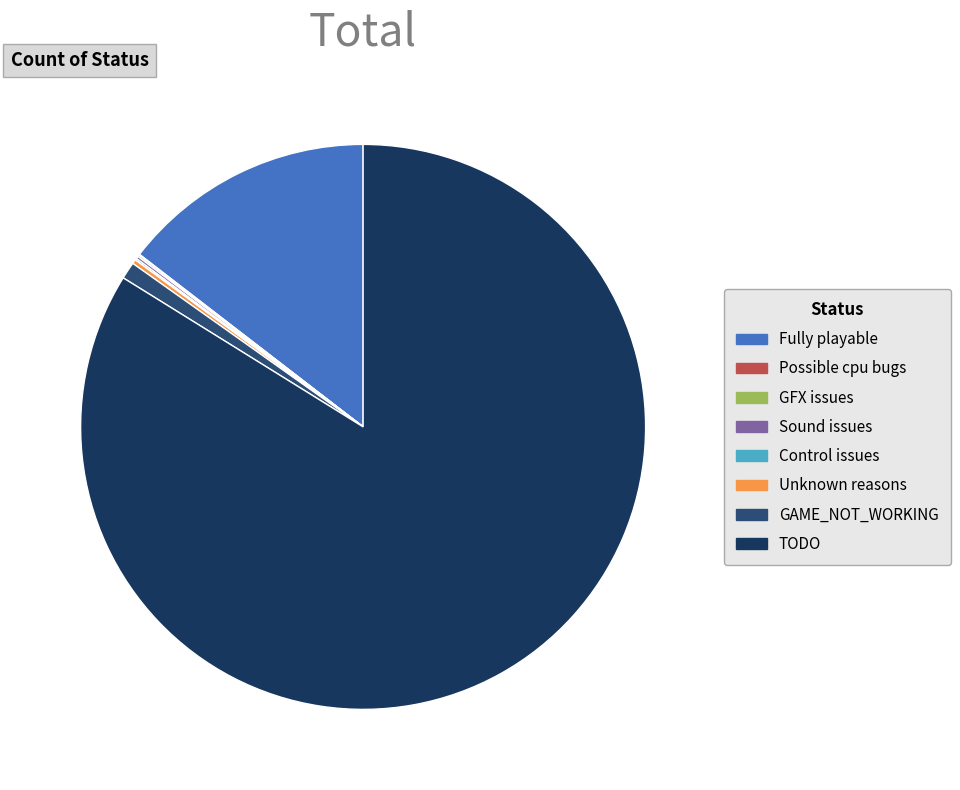

Rank the categories by value from highest to lowest.

TODO, Fully playable, GAME_NOT_WORKING, Unknown reasons, Sound issues, GFX issues, Control issues, Possible cpu bugs